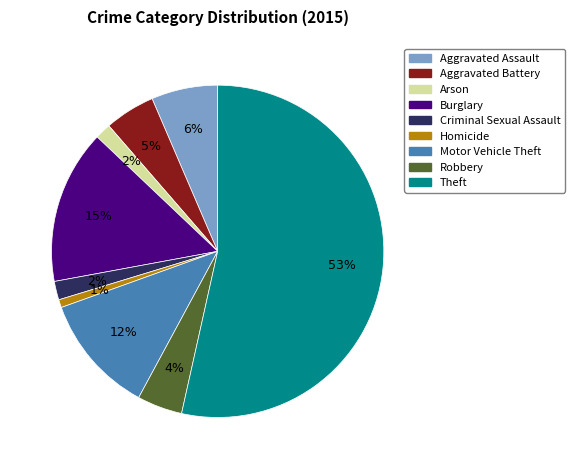

Combined, do Criminal Sexual Assault and Robbery account for over 50%?

No